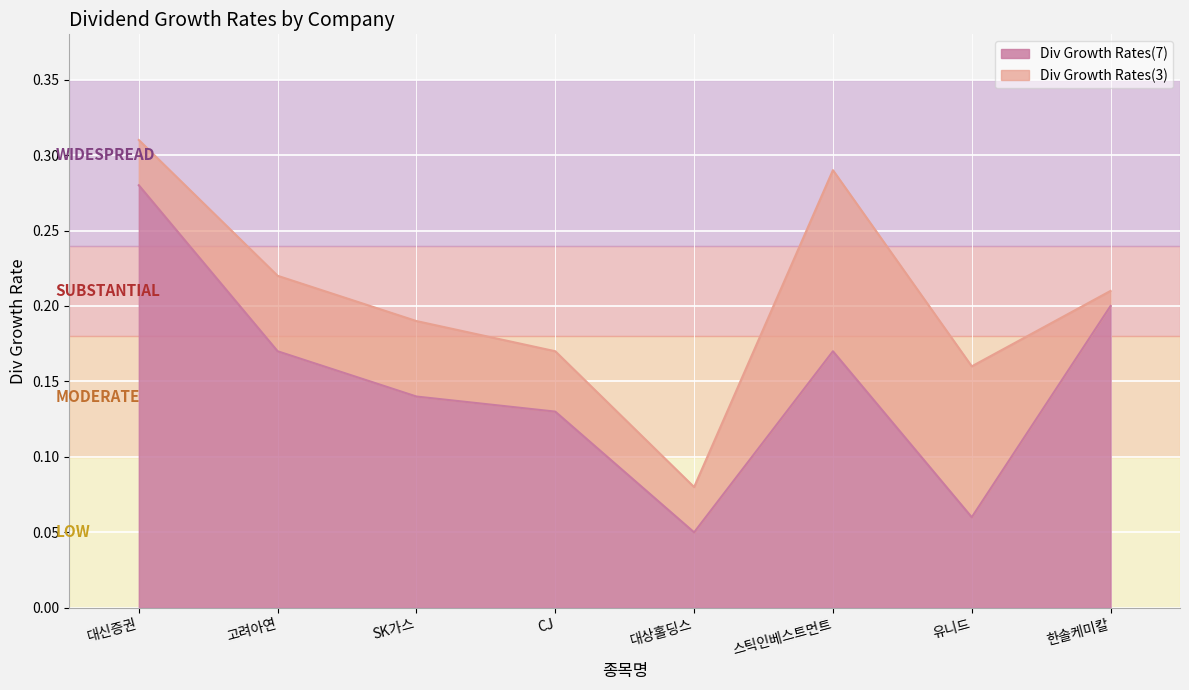

At which category is the sum across all series the highest?

대신증권